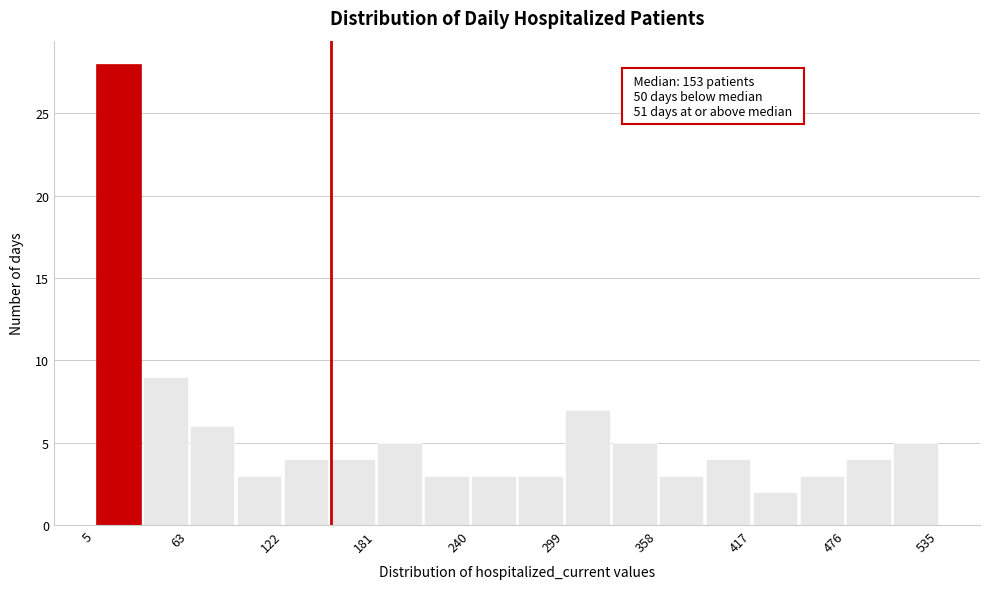

Read against the x-axis, roughly where is the centre of the tallest bar?

20